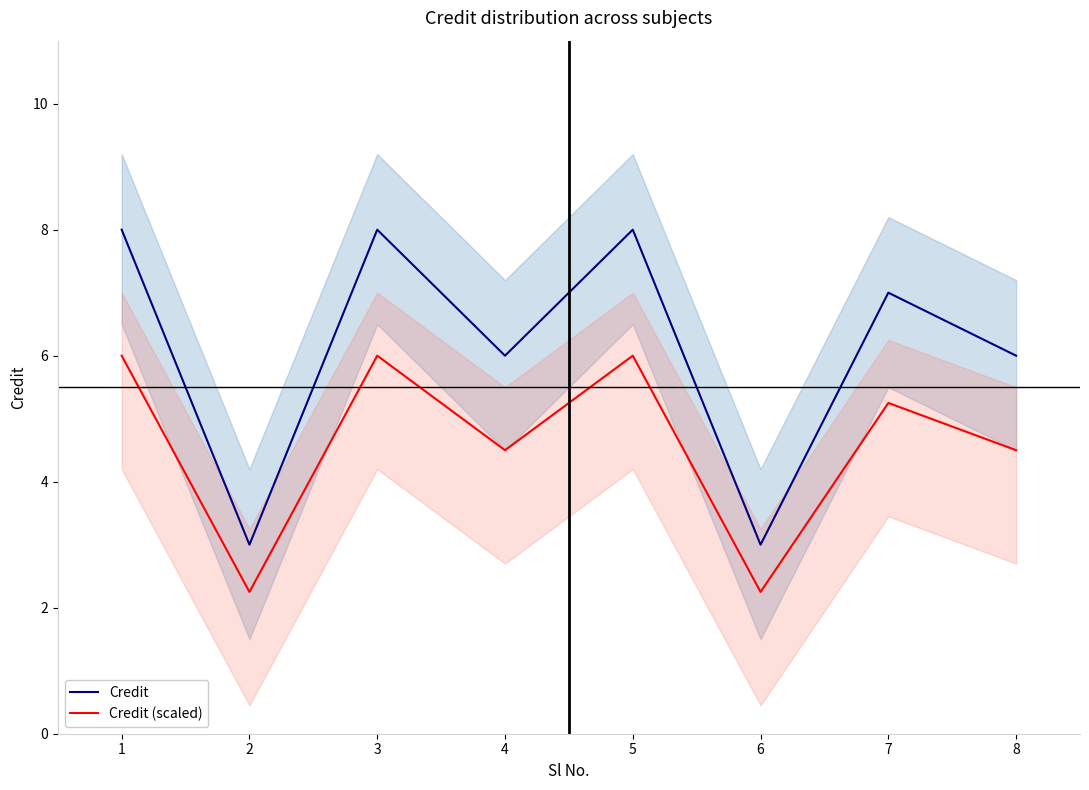

What is the highest value of the Credit series?

8.0